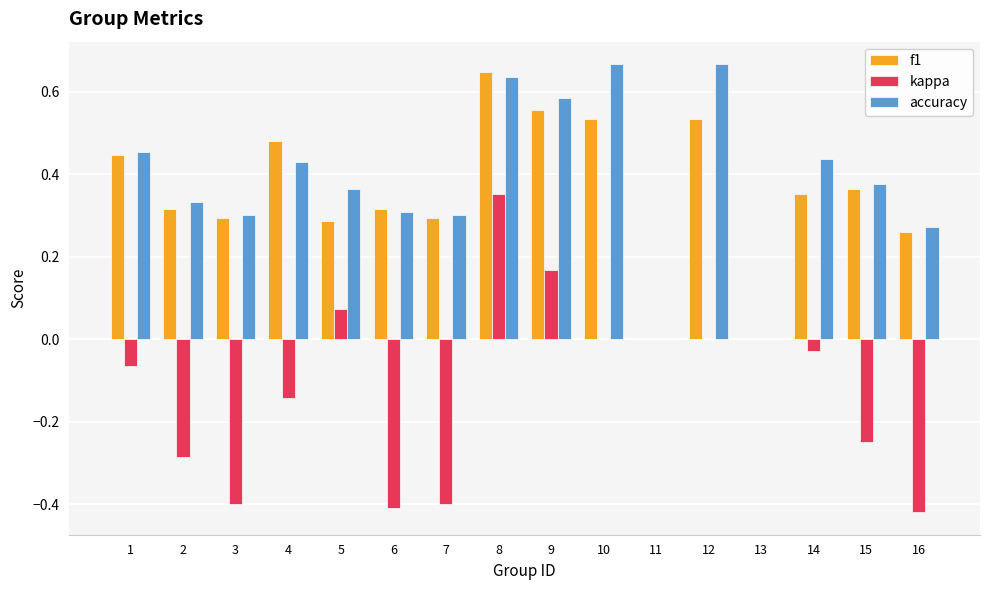

Which series changed the most between 7 and 9?

kappa